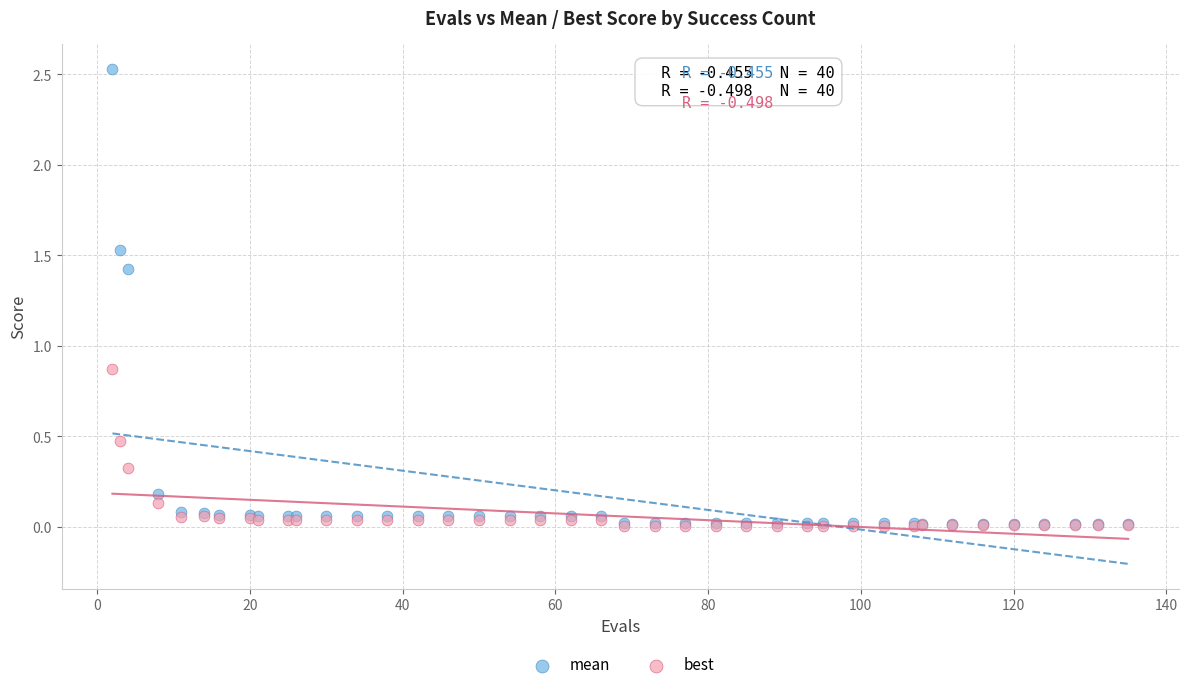

Across all series, what Y value is closest to 1?

0.9